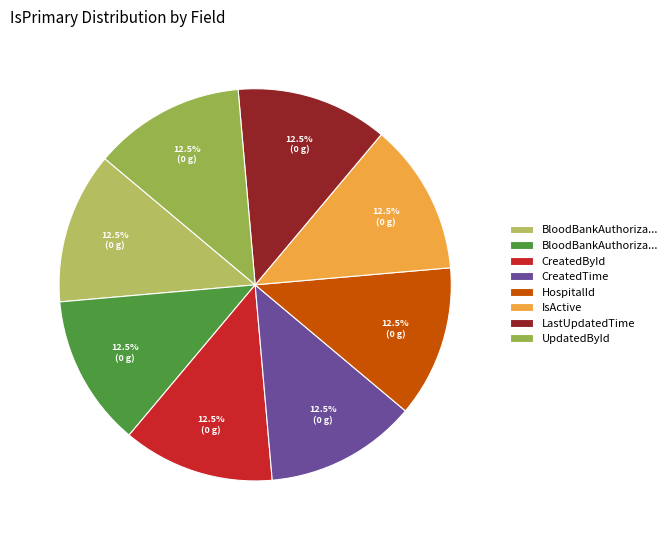

To the nearest percent, what is the average slice percentage?

12%